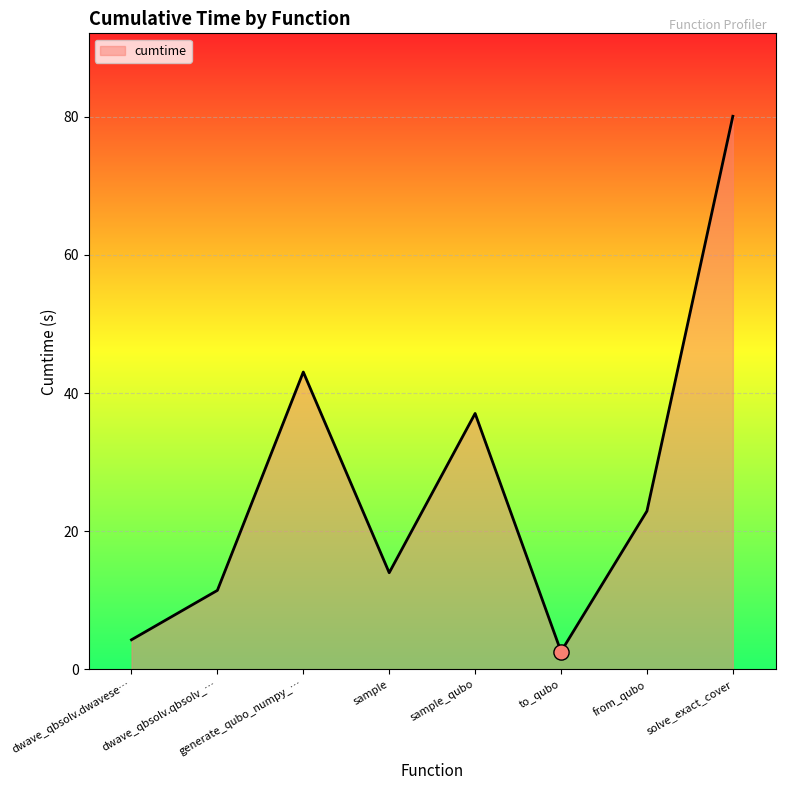

What is the change in value from sample to from_qubo?

+8.9